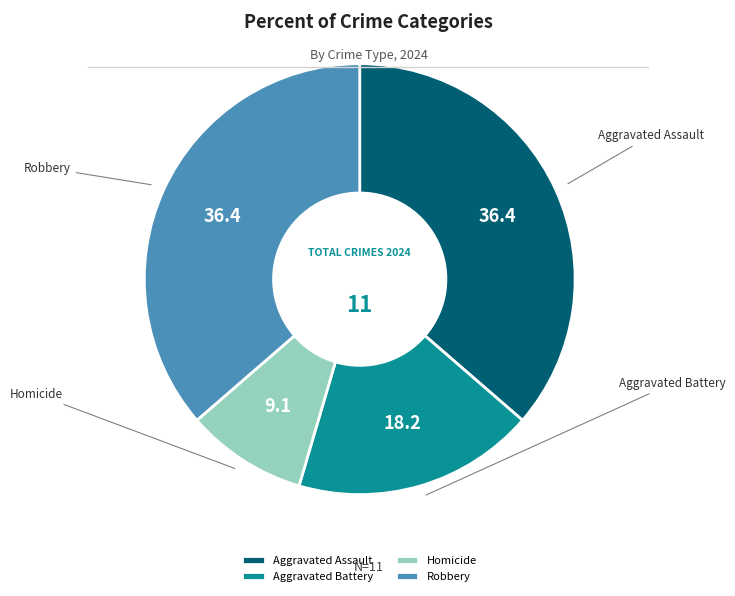

Count the number of slices in the pie.

4